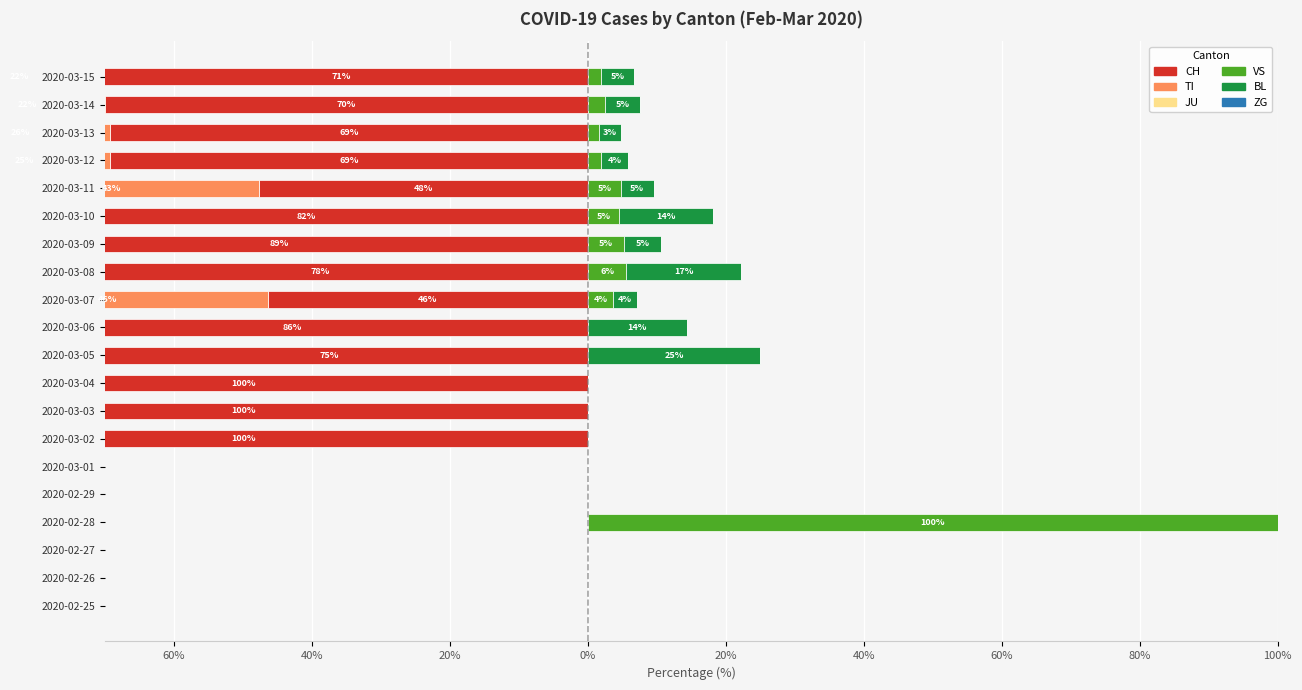

What are all the series names shown in the legend?

CH, TI, JU, VS, BL, ZG